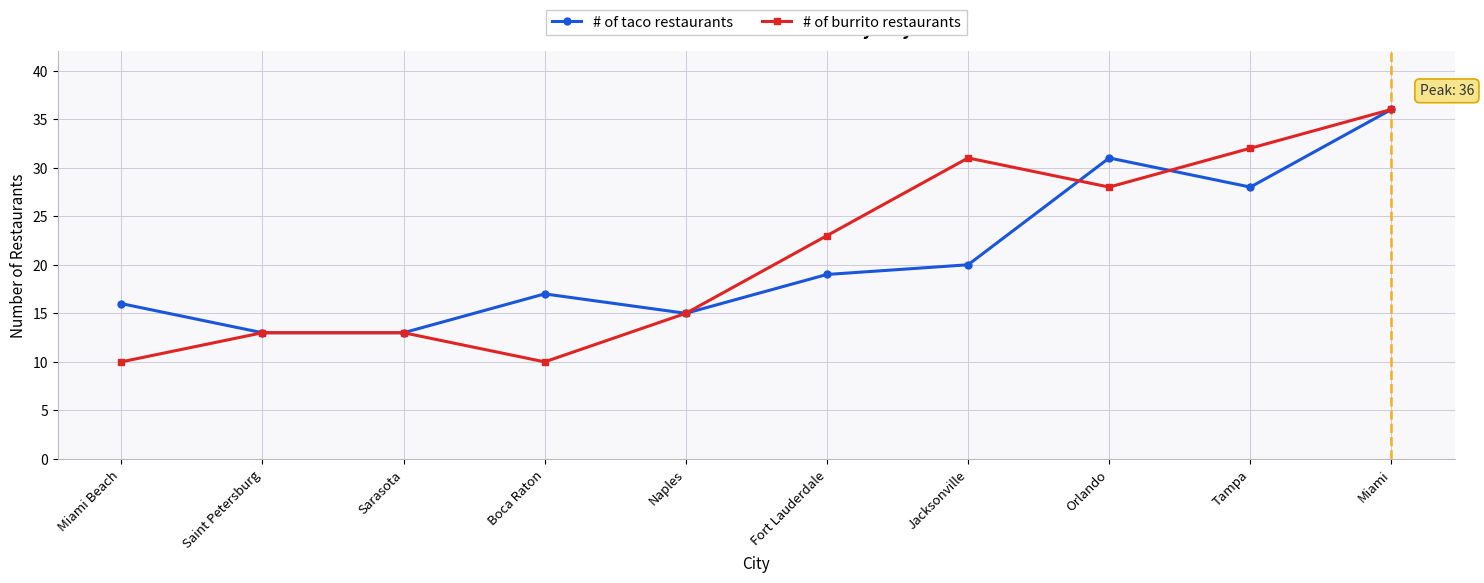

Is the value of # of taco restaurants at Jacksonville greater than the value of # of burrito restaurants at Fort Lauderdale?

No